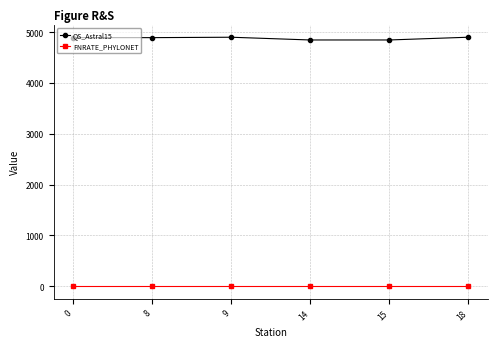

Which series has the largest range (max minus min)?

QS_Astral15